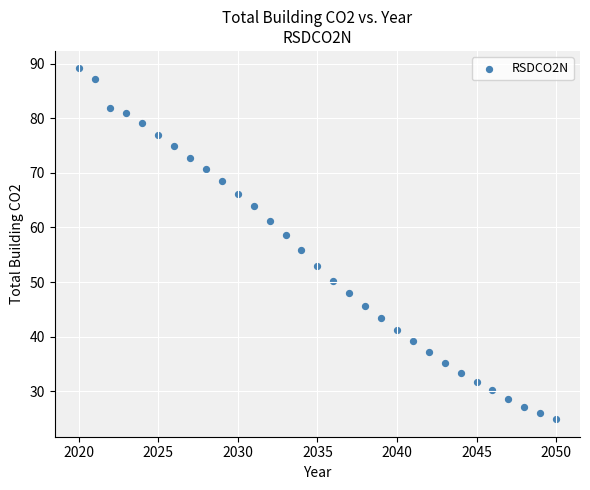

What is the range of X values (max minus min)?

30.0